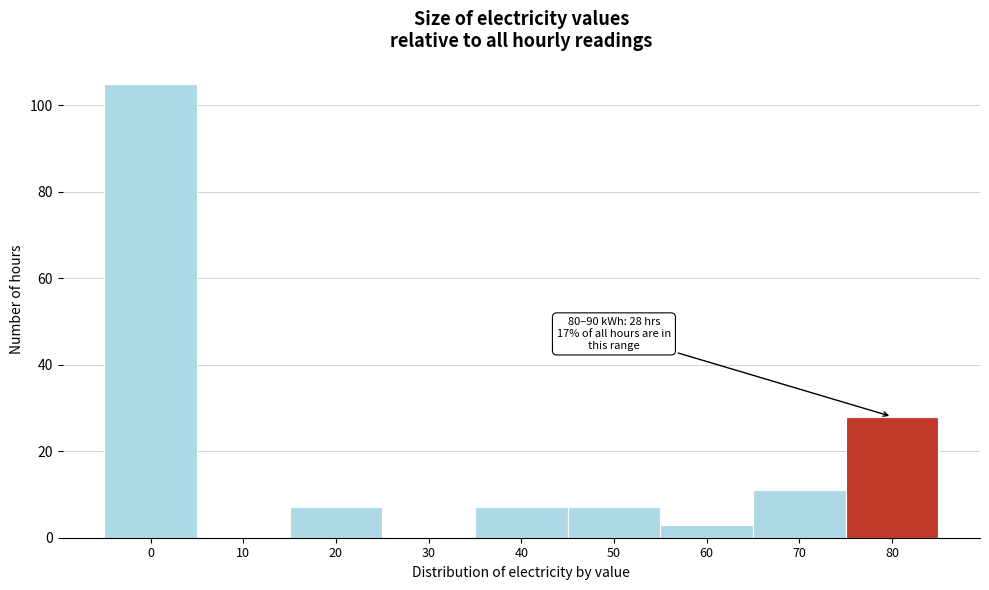

Reading left to right, extract all data points from this chart.

0=105	10=0	20=7	30=0	40=7	50=7	60=3	70=11	80=28